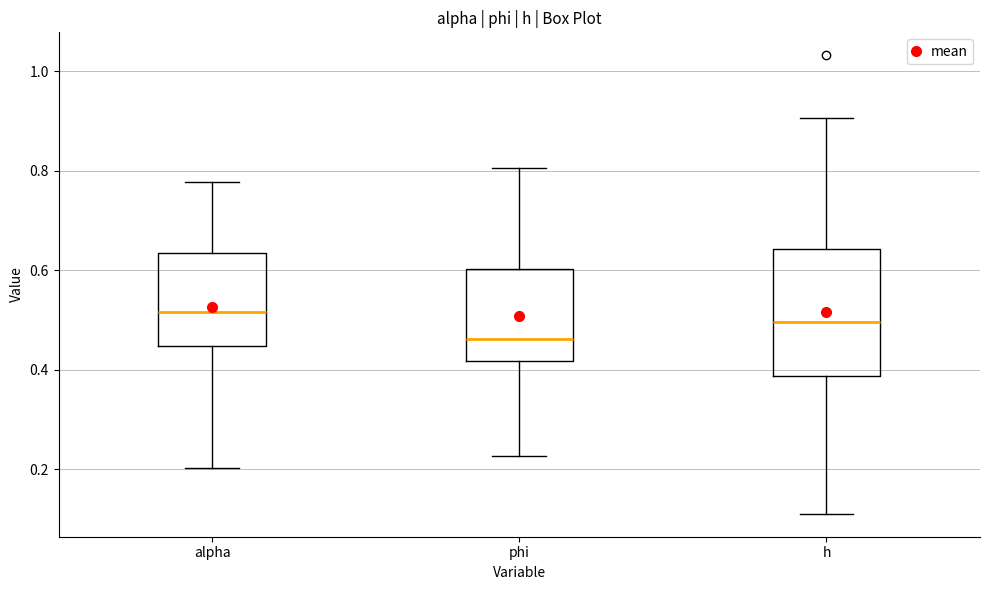

Reading left to right, transcribe this box plot: for each box, give where its median line is, the range the box spans, and where its two whiskers end, as read against the y-axis. The values are not printed on the chart, so give them approximately, as read against the axis.

alpha: median 0.52, box 0.44 to 0.64, whiskers 0.20 to 0.78
phi: median 0.46, box 0.42 to 0.60, whiskers 0.22 to 0.80
h: median 0.50, box 0.38 to 0.64, whiskers 0.12 to 0.90